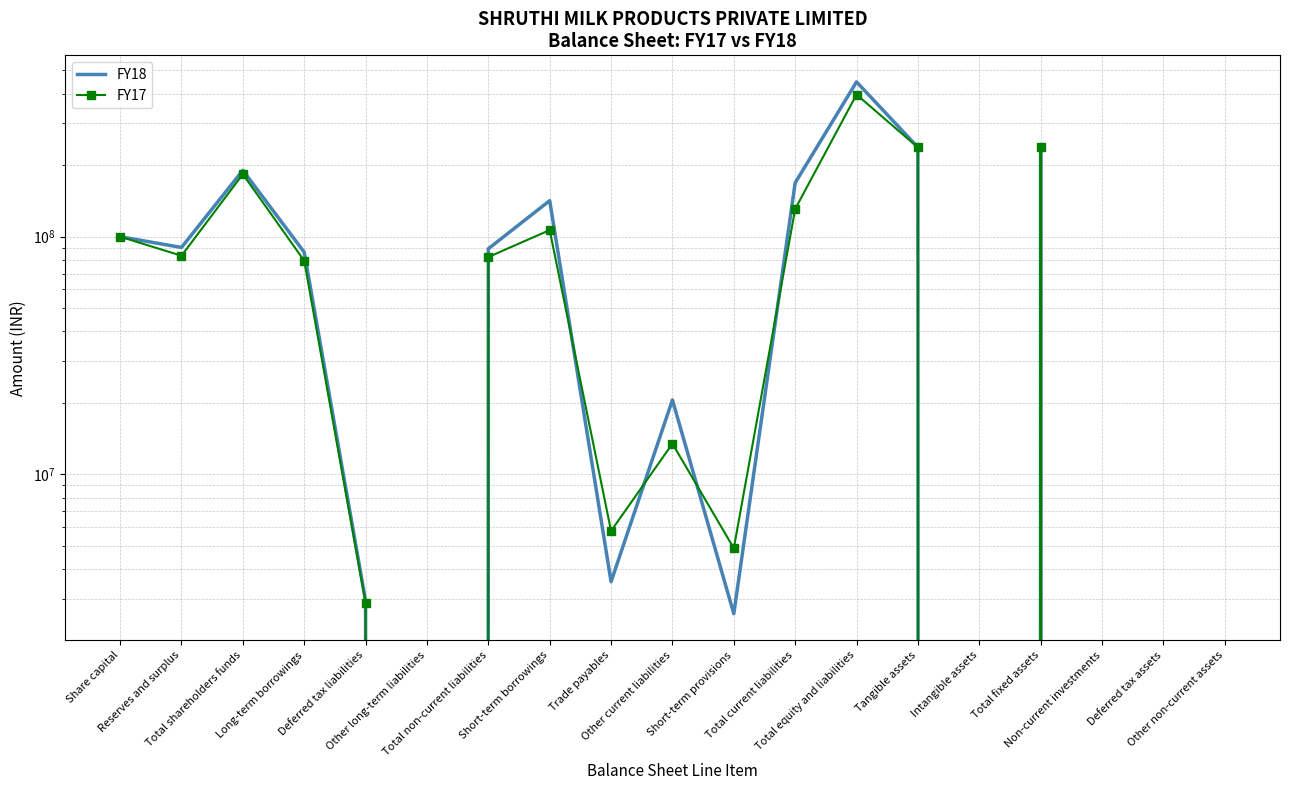

Which label corresponds to the largest value in the chart?

Total equity and liabilities